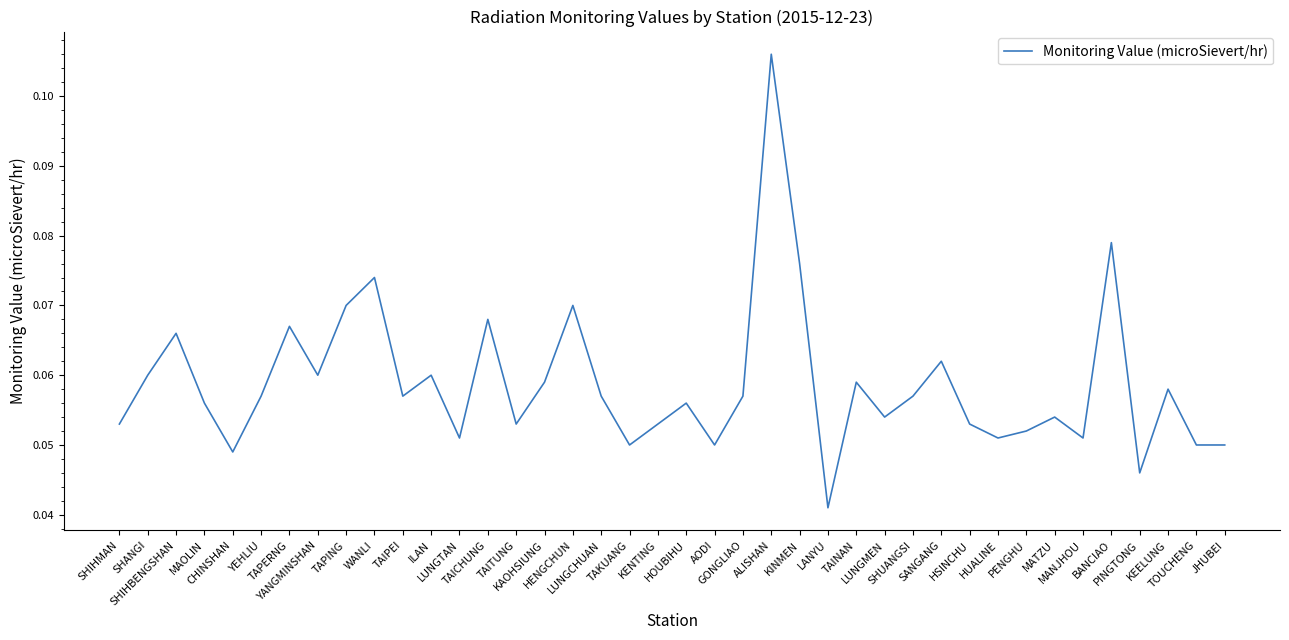

Reading right to left, extract all data points from this chart.

0.1	0.1	0.1	0.0	0.1	0.1	0.1	0.1	0.1	0.1	0.1	0.1	0.1	0.1	0.0	0.1	0.1	0.1	0.1	0.1	0.1	0.1	0.1	0.1	0.1	0.1	0.1	0.1	0.1	0.1	0.1	0.1	0.1	0.1	0.1	0.0	0.1	0.1	0.1	0.1